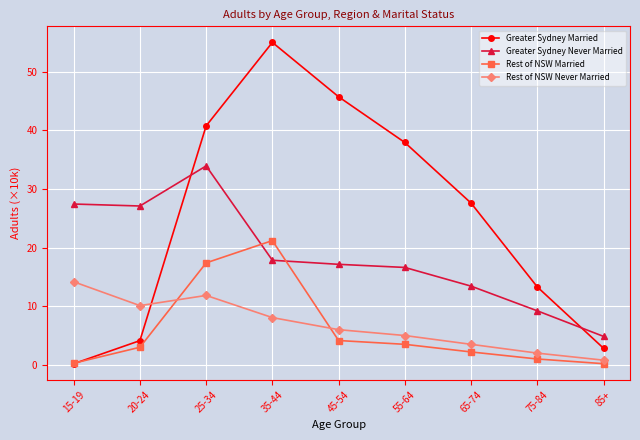

Rank the series by their maximum value, from lowest to highest.

Rest of NSW Never Married, Rest of NSW Married, Greater Sydney Never Married, Greater Sydney Married